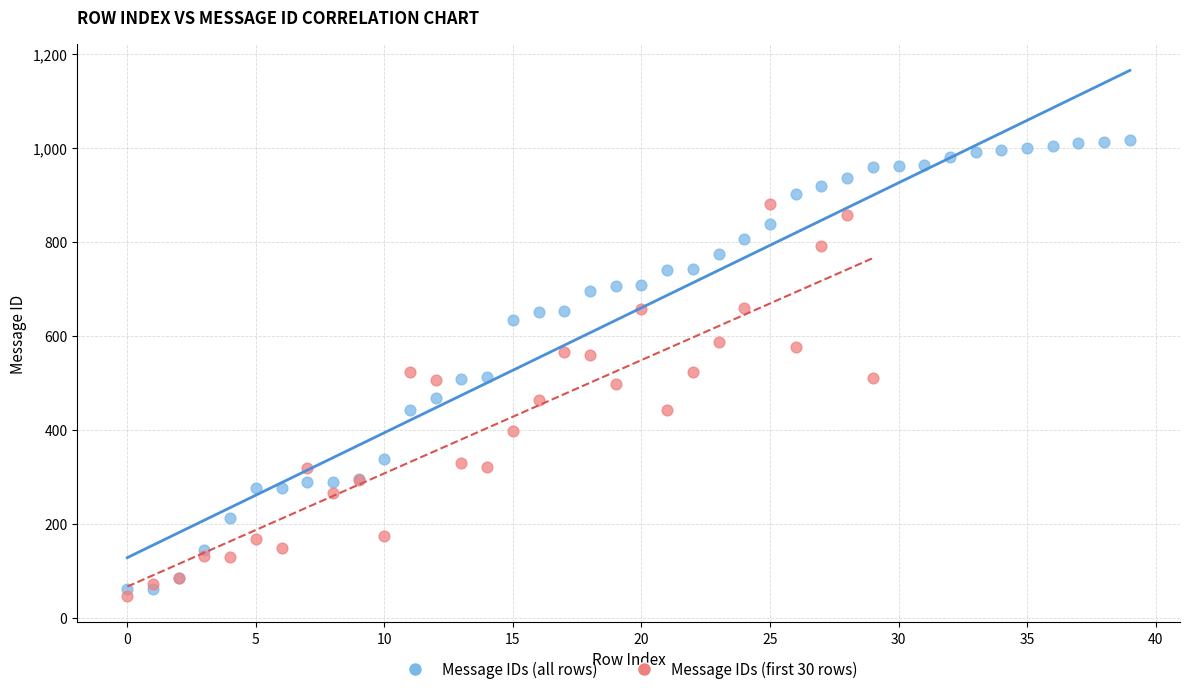

Which series has the largest Y range (max minus min)?

Message IDs (all rows)